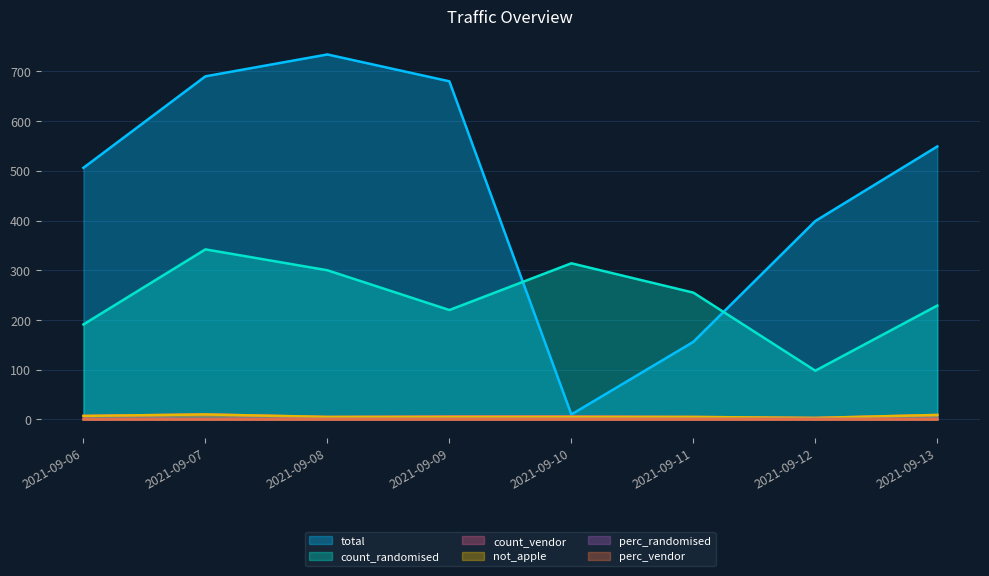

Reading left to right, list all the values displayed in this chart.

total: 506.0	690.0	734.0	680.0	10.0	156.0	399.0	549.0
count_randomised: 191.0	342.0	300.0	220.0	314.0	255.0	98.0	229.0
count_vendor: 7.0	10.0	5.0	6.0	6.0	5.0	3.0	9.0
not_apple: 7.0	10.0	5.0	5.0	5.0	5.0	3.0	9.0
perc_randomised: 1.0	1.0	1.0	1.0	1.0	1.0	1.0	1.0
perc_vendor: 0.0	0.0	0.0	0.0	0.0	0.0	0.0	0.0